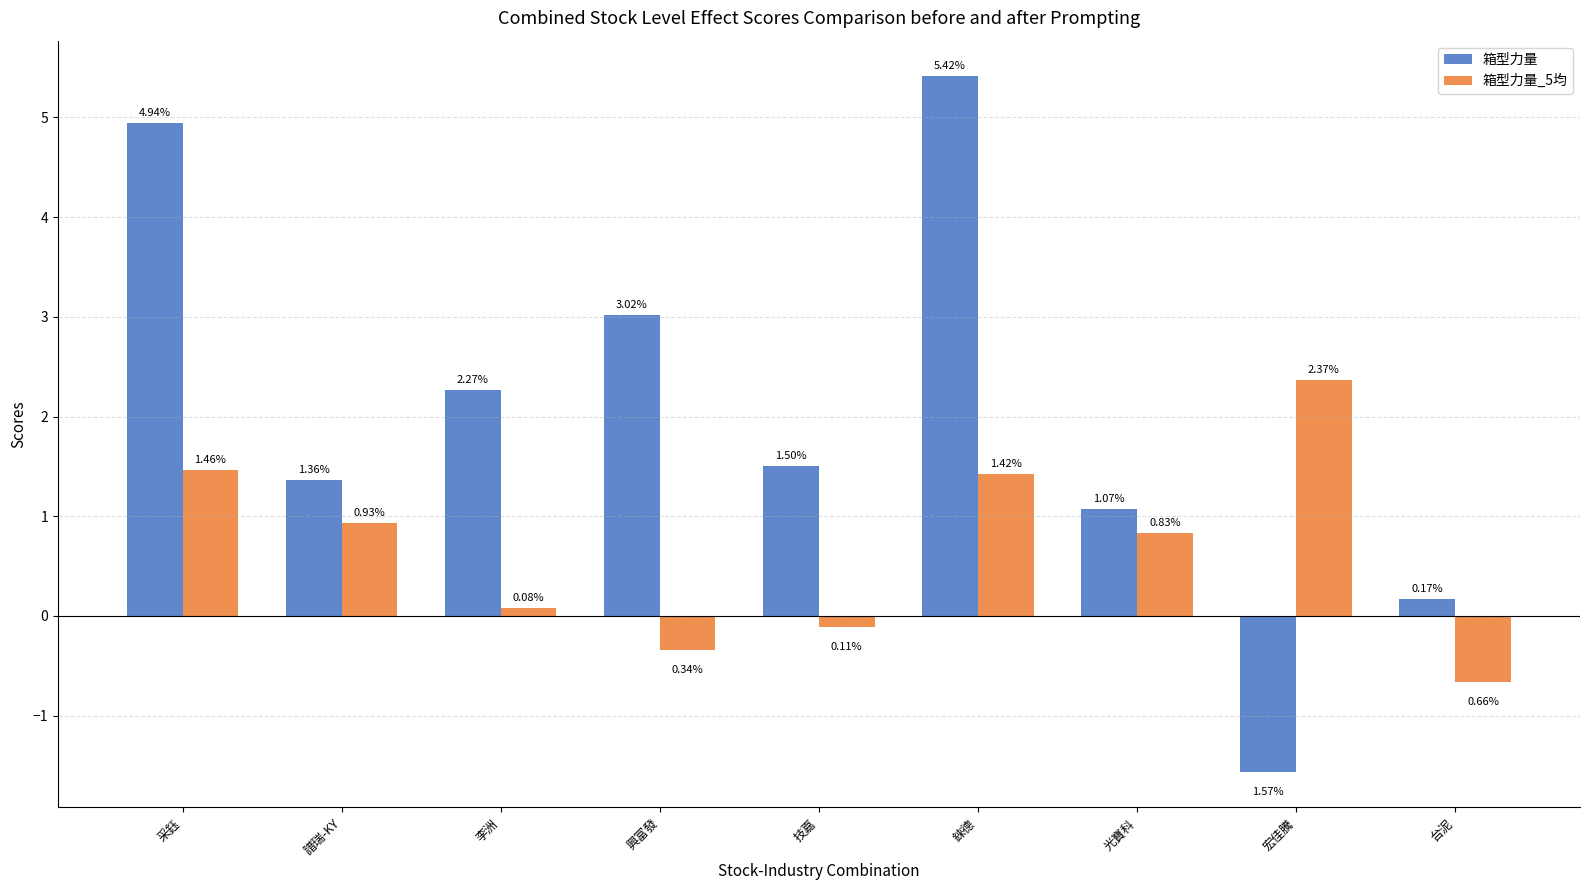

Which category has the lowest value across all series?

宏佳騰